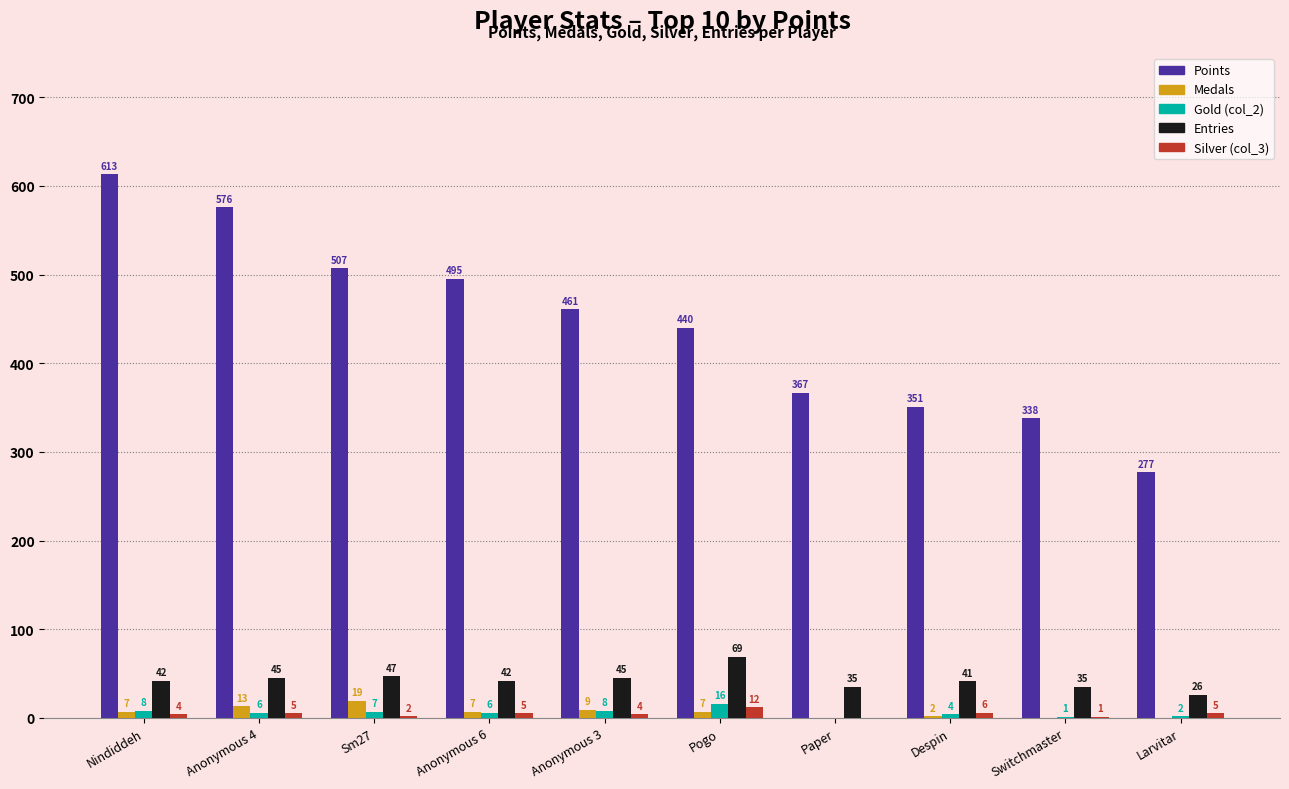

What is the spread (max minus min) of values at Nindiddeh?

609